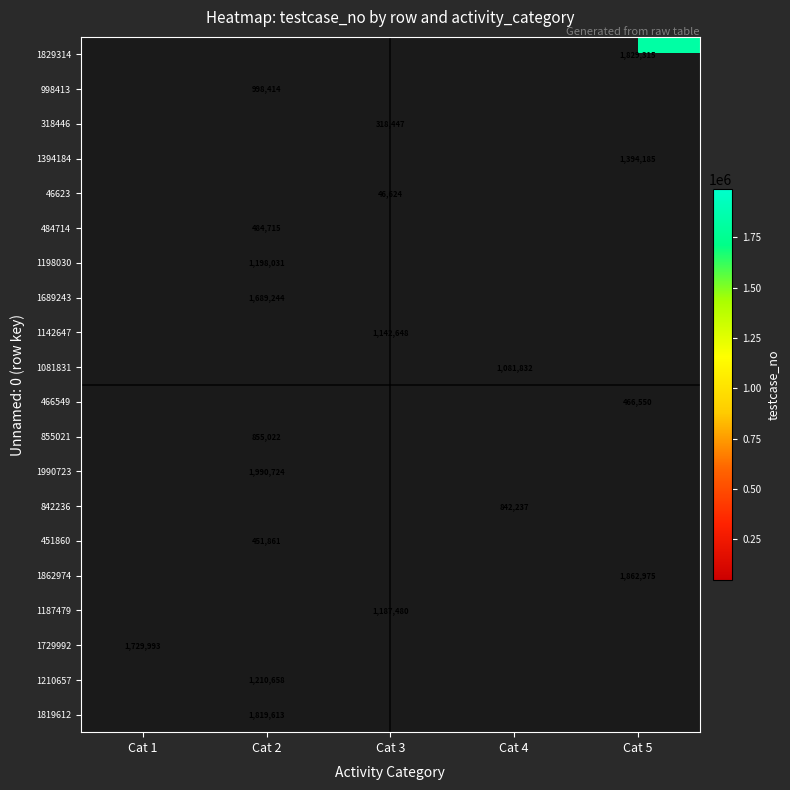

Which category has the highest value across all series?

Cat 2